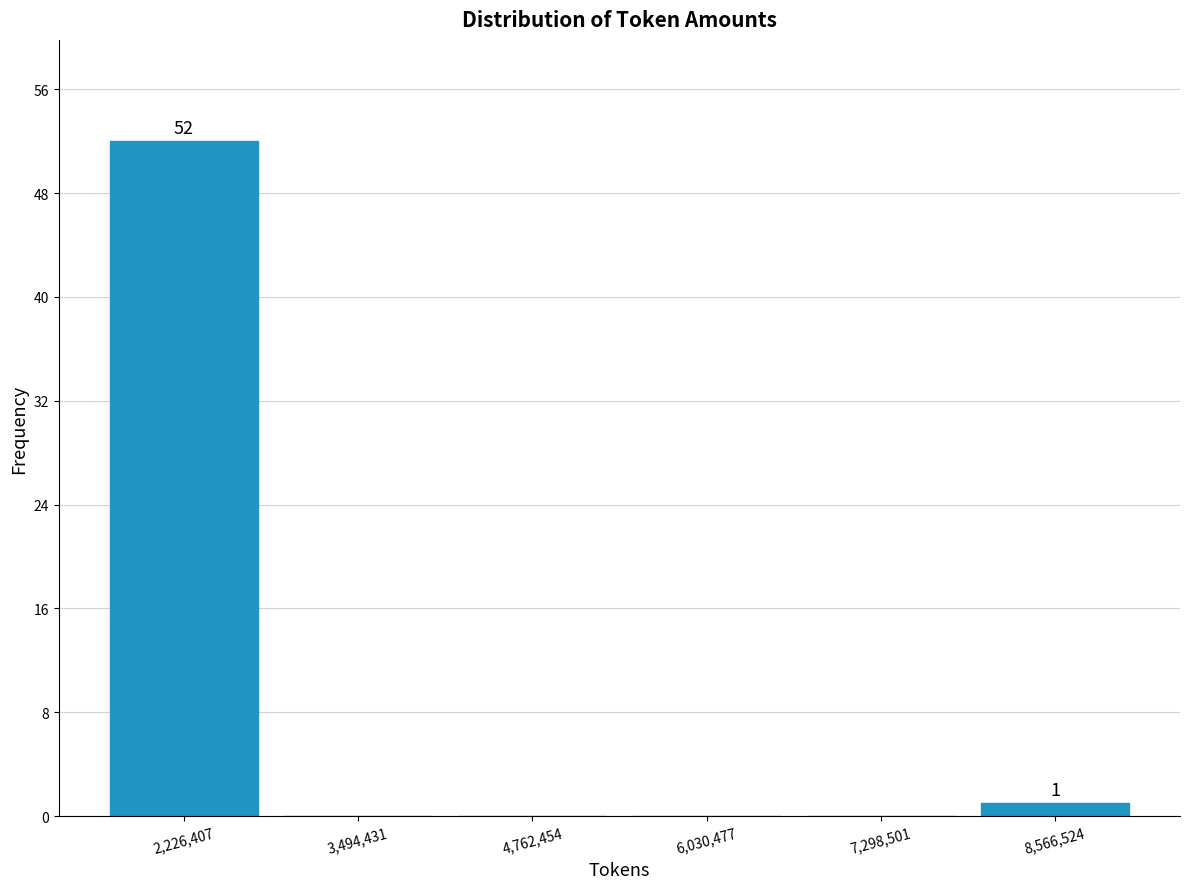

Which range on the x-axis has the tallest bar?

1600000 to 2800000